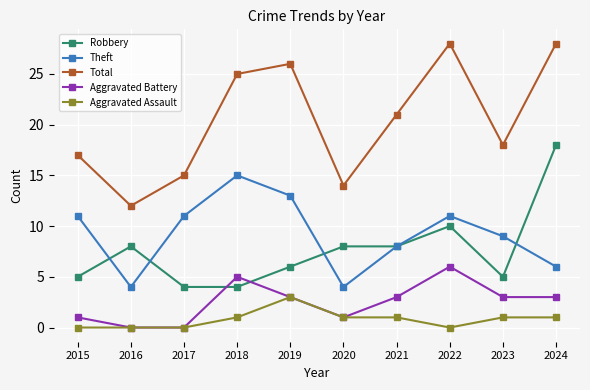

What is the sum of all Theft values?

92